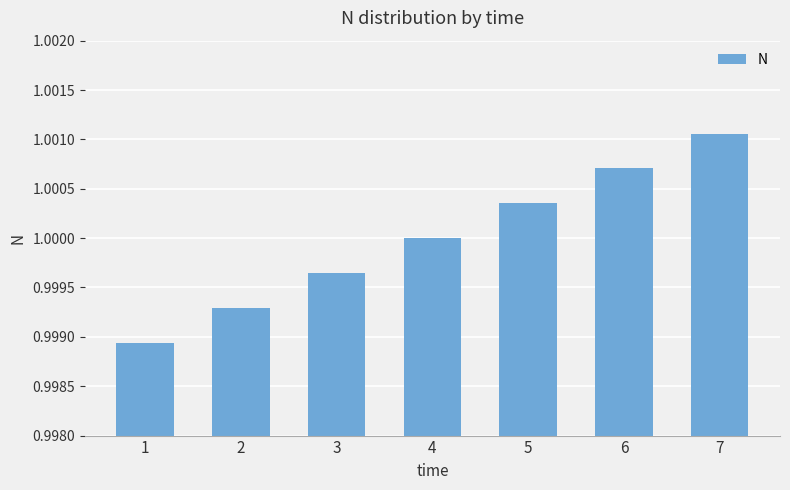

Rank the categories by value from highest to lowest.

7, 6, 5, 4, 3, 2, 1